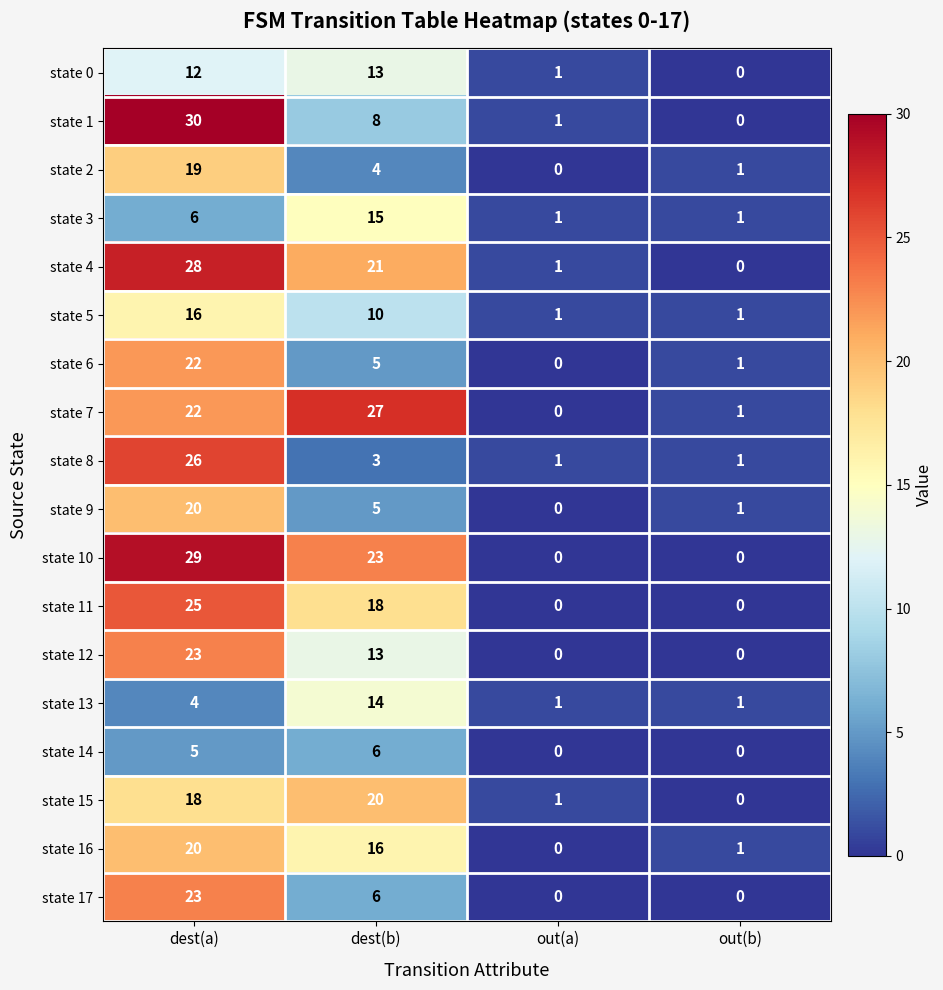

What is the maximum value shown in the chart?

30